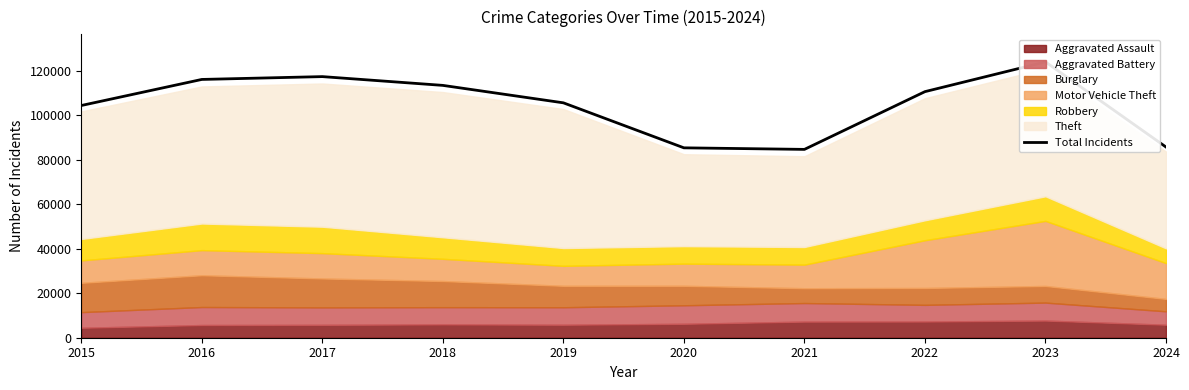

What is the difference between the maximum and minimum values?

39324